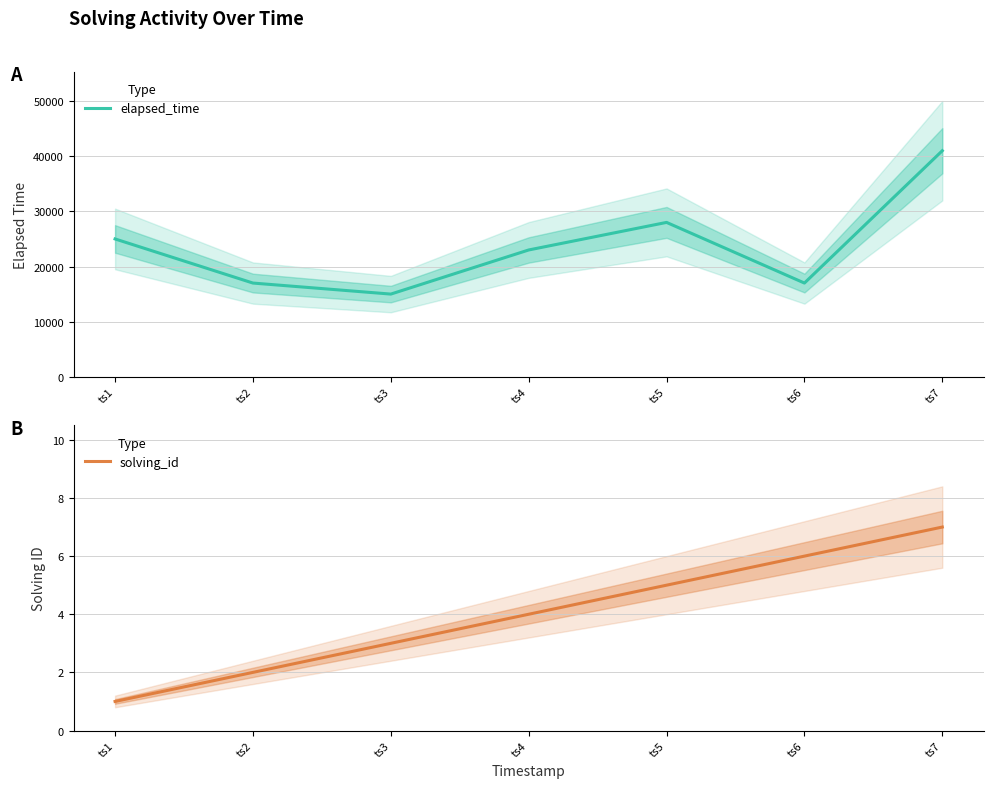

What is the difference between the elapsed_time values at ts3 and ts4?

8000